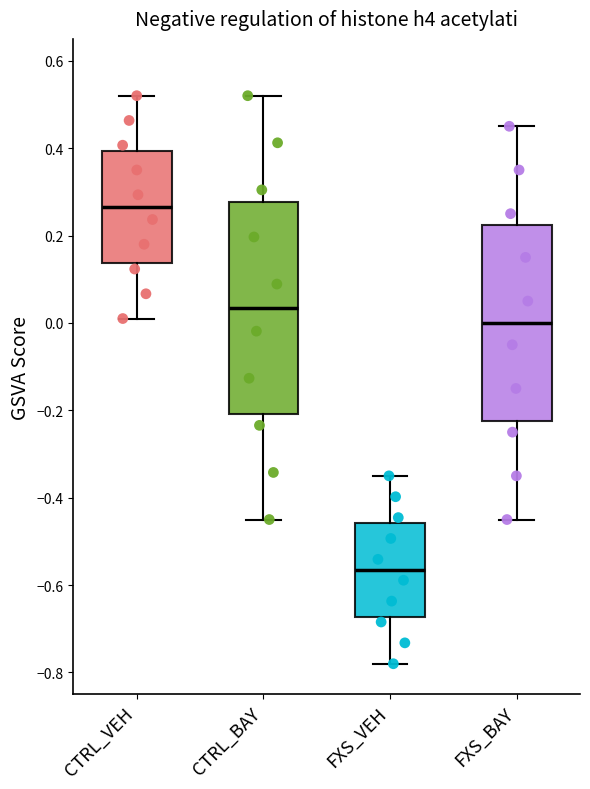

Which box has the lowest median line?

FXS_VEH